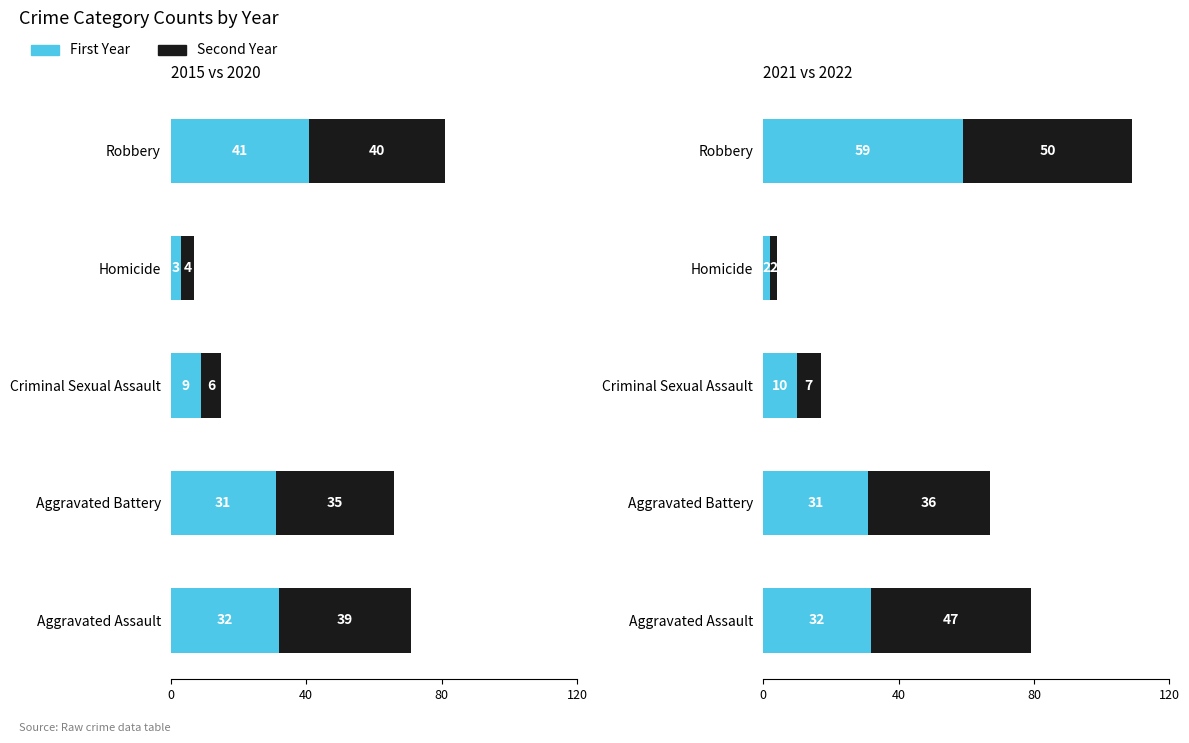

What is the smallest value displayed?

2